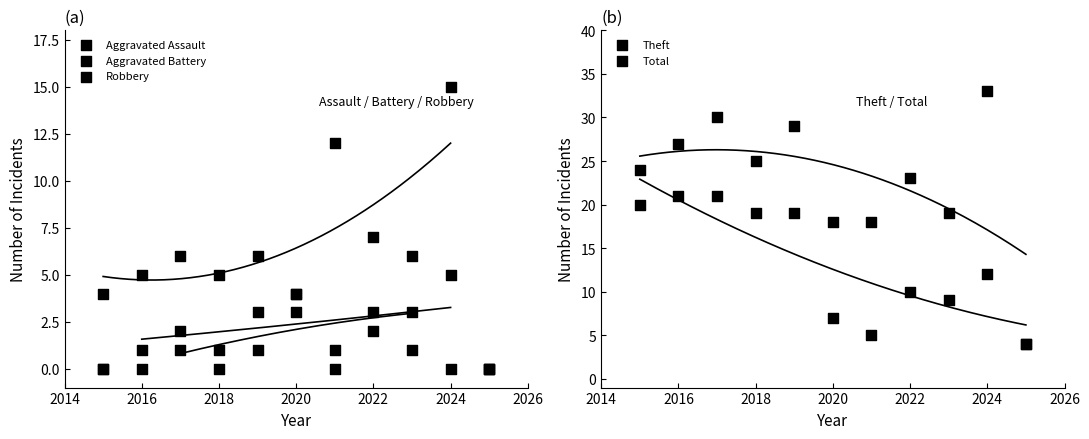

At how many categories does at least one series exceed 15?

10